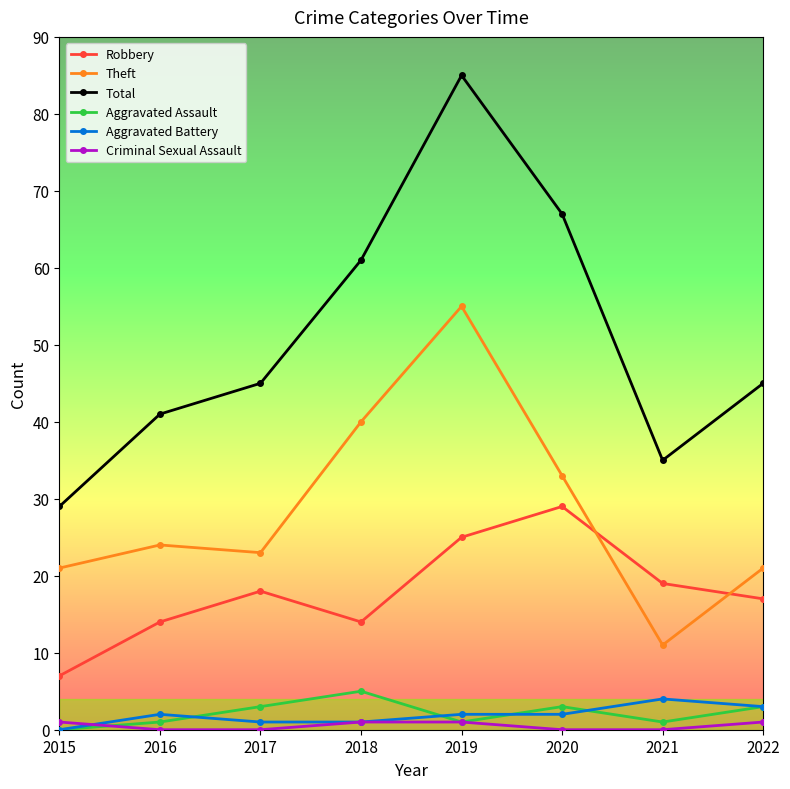

What is the sum of the Aggravated Battery values at 2018 and 2021?

5